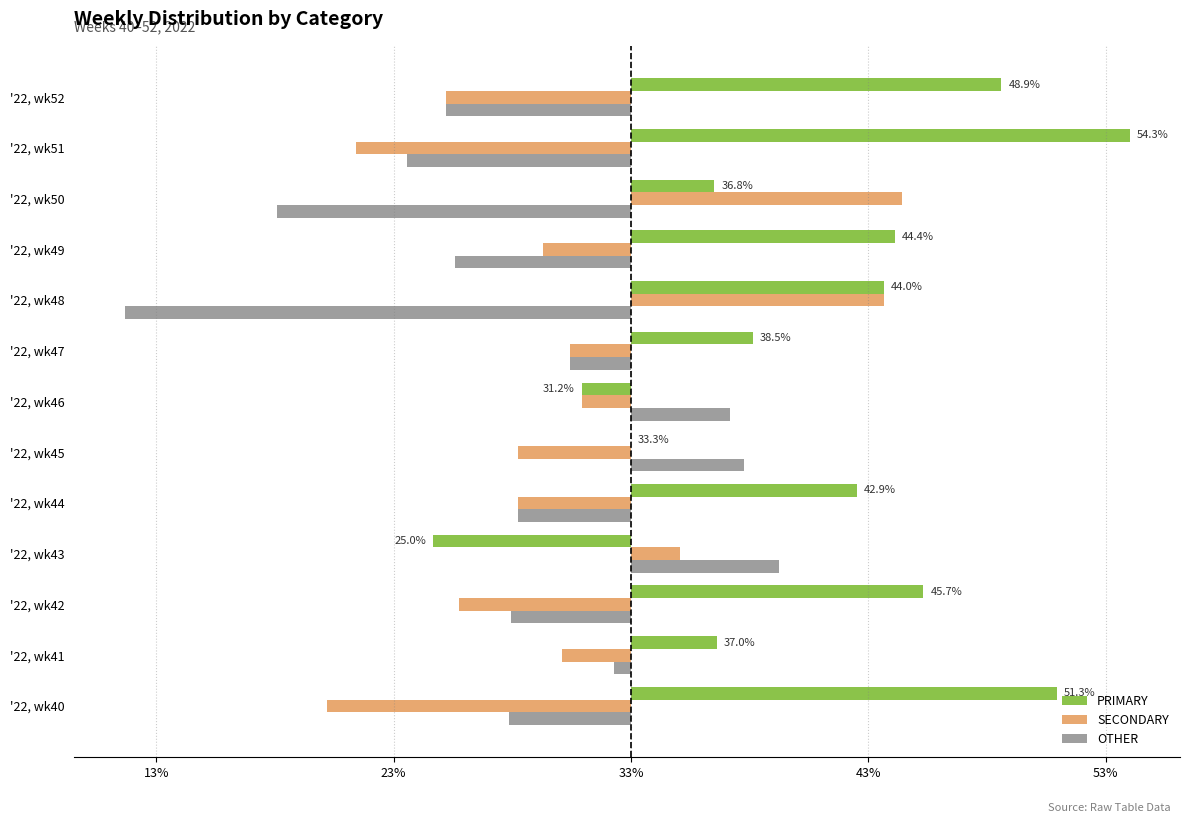

What are all the series names shown in the legend?

PRIMARY, SECONDARY, OTHER